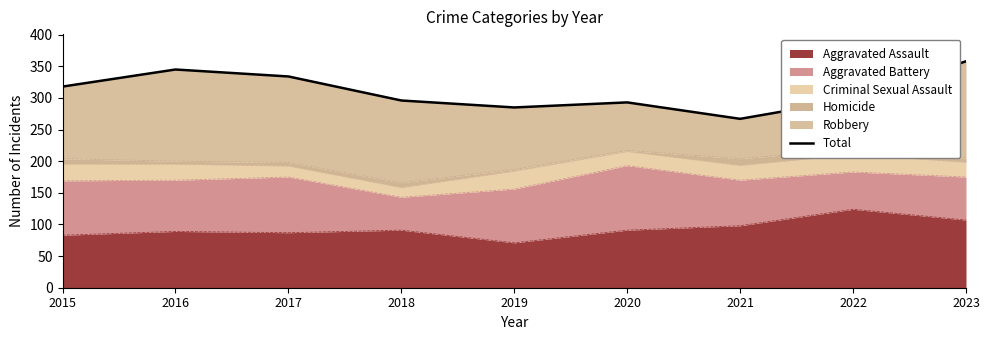

Reading left to right, transcribe all the data shown in this chart.

2015=318	2016=345	2017=334	2018=296	2019=285	2020=293	2021=267	2022=298	2023=358